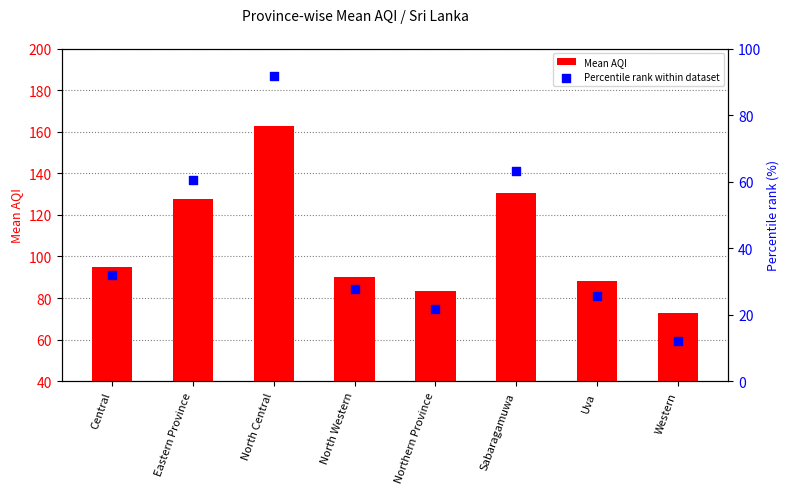

Which series has the largest total across all categories?

Mean AQI